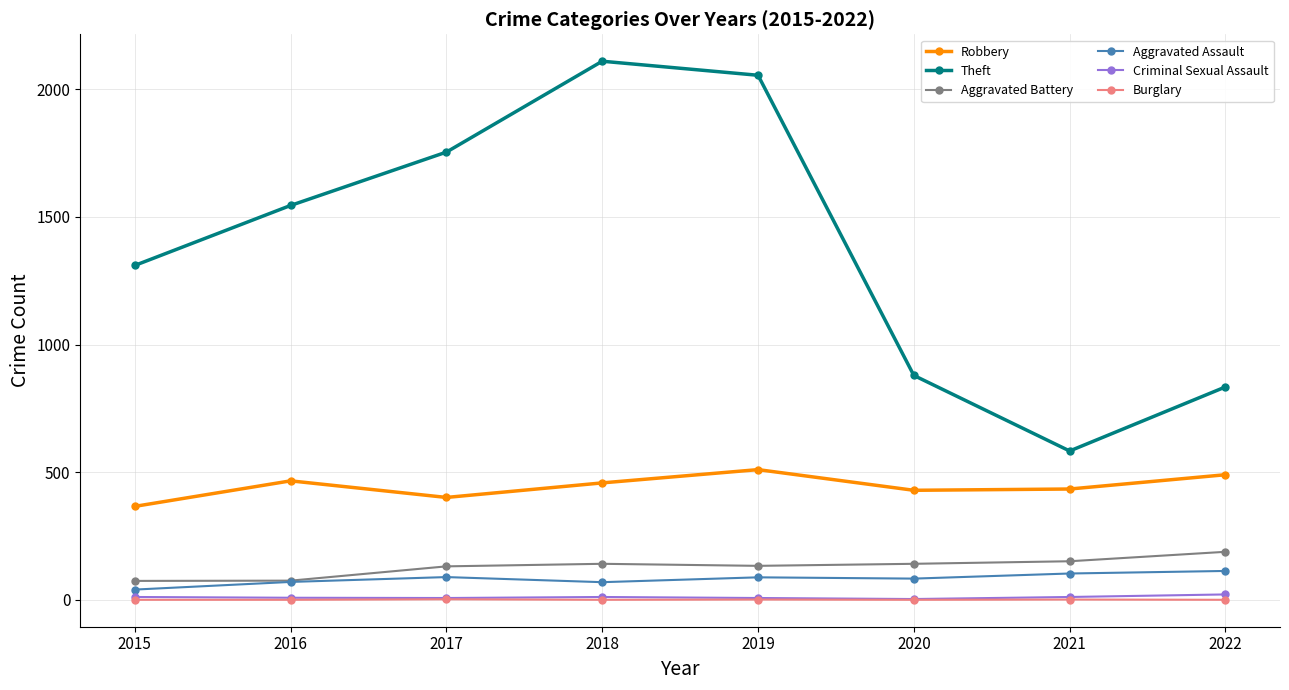

Which series has the largest total across all categories?

Theft